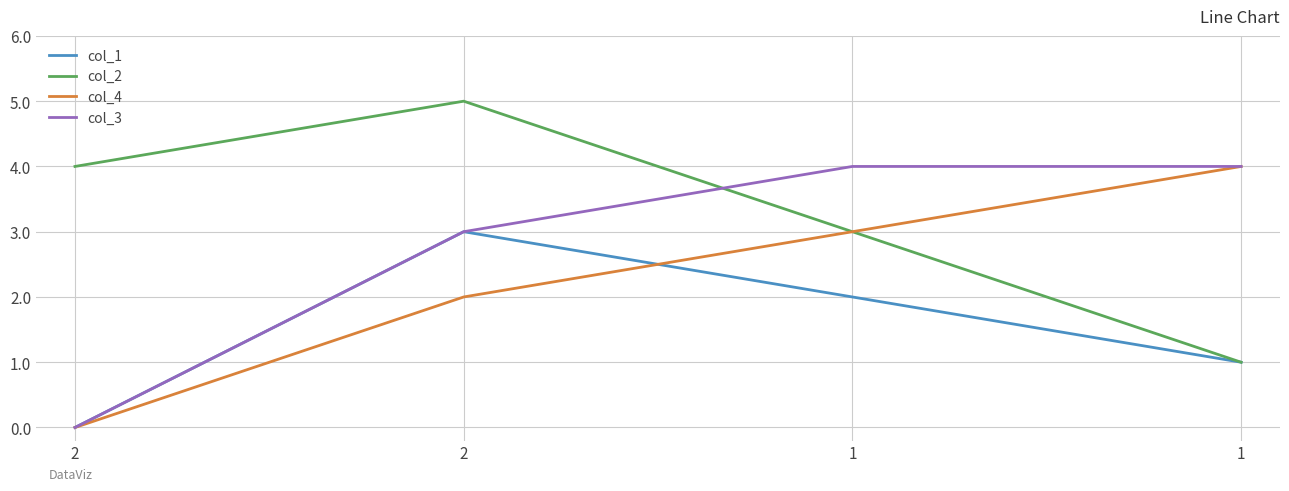

What are all the series names shown in the legend?

col_1, col_2, col_4, col_3